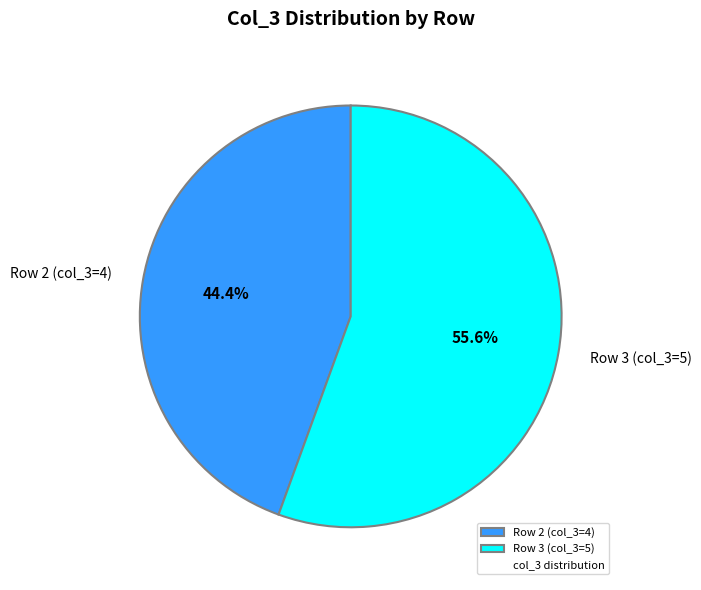

How many segments does this pie chart have?

2